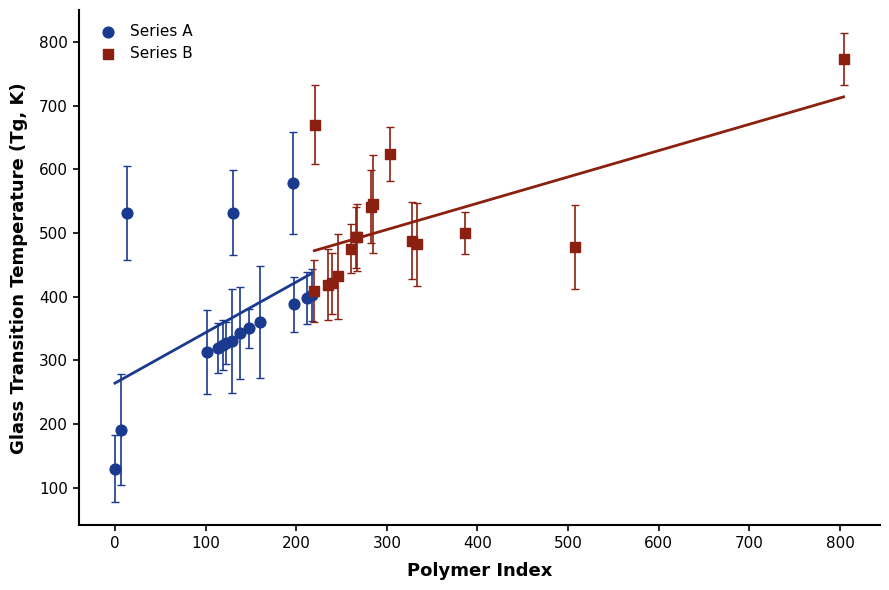

Which series has the largest Y range (max minus min)?

Series A